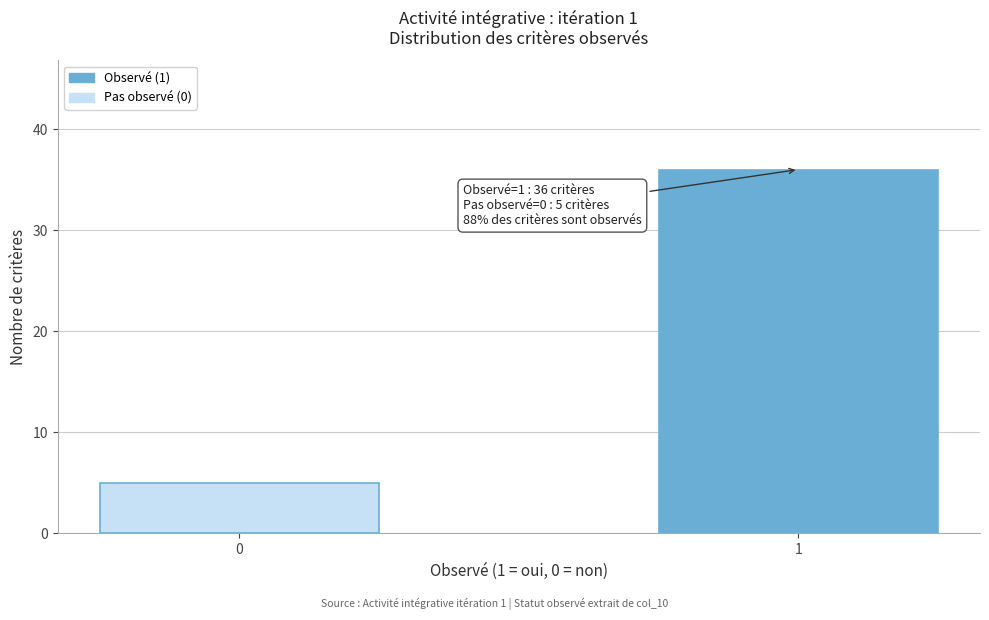

Reading left to right, transcribe all the data shown in this chart.

5	36